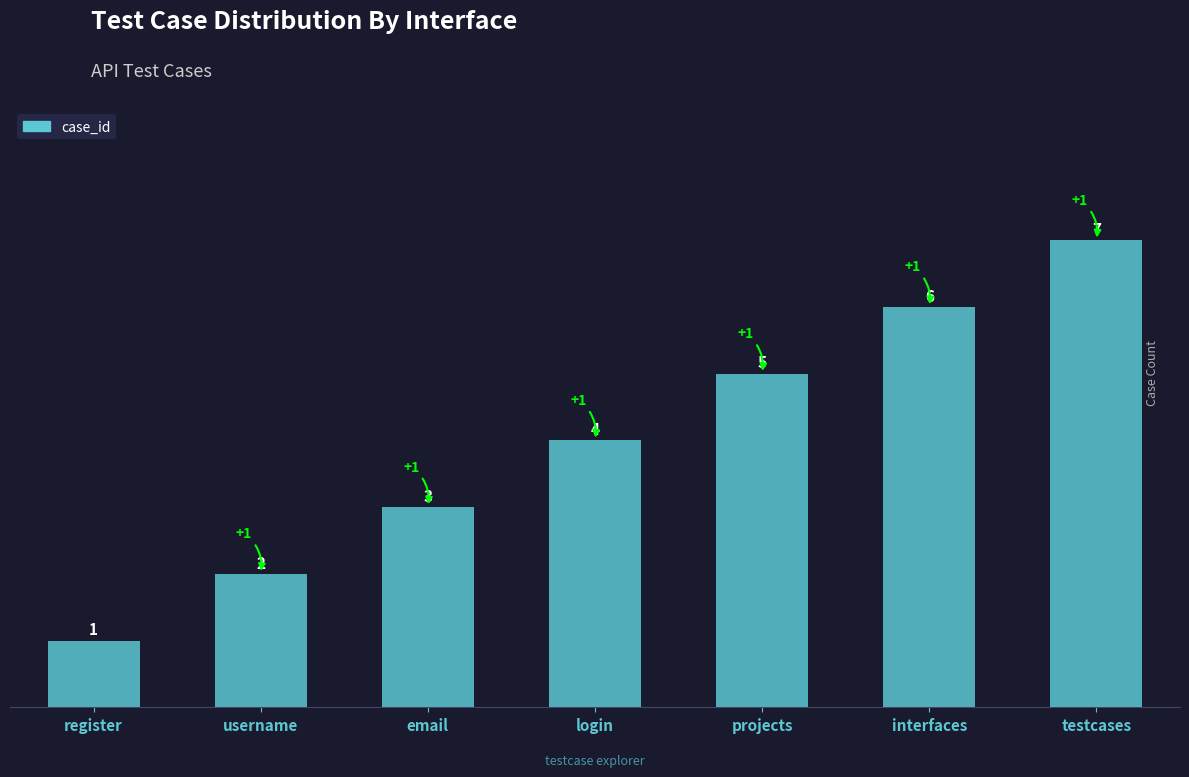

How many values are below 4?

3